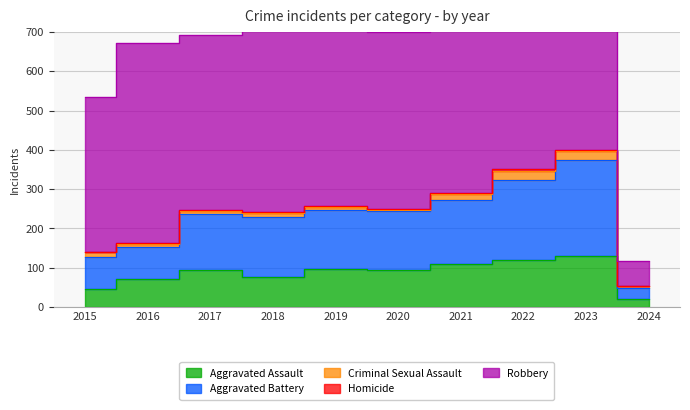

What is the minimum value for Criminal Sexual Assault?

3